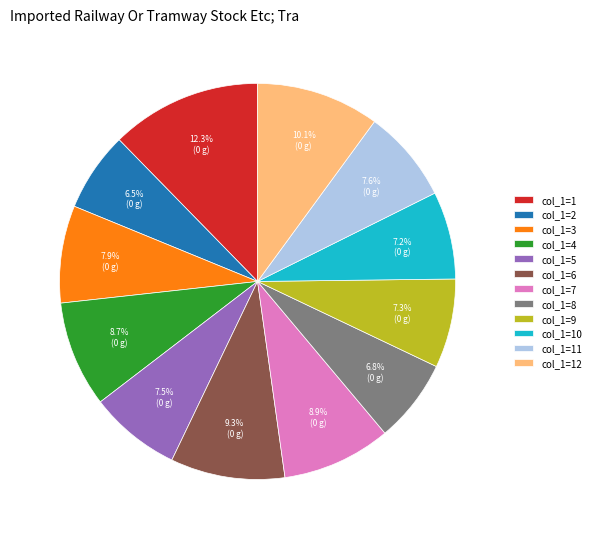

Does col_1=3 account for over 50% of the chart?

No